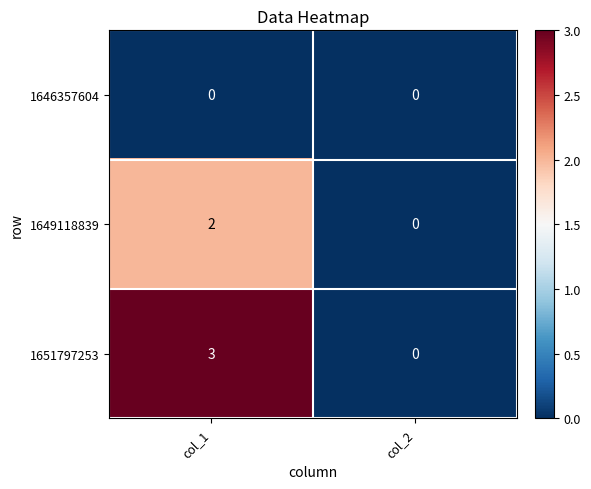

At which category is the sum across all series the highest?

col_1